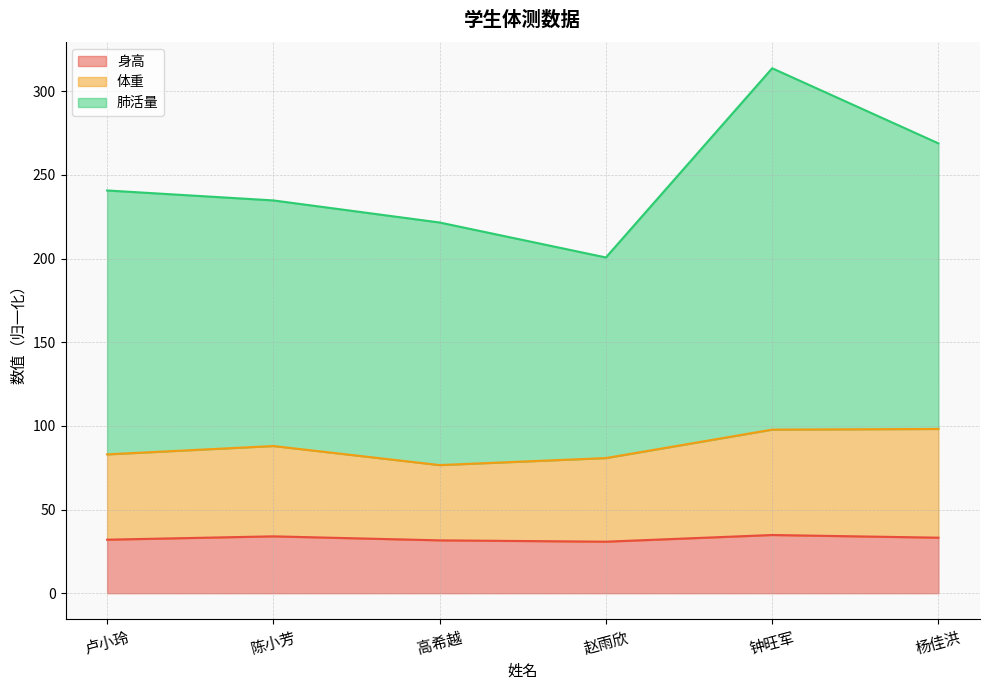

True or false: 肺活量 and 体重 cross at least once.

False